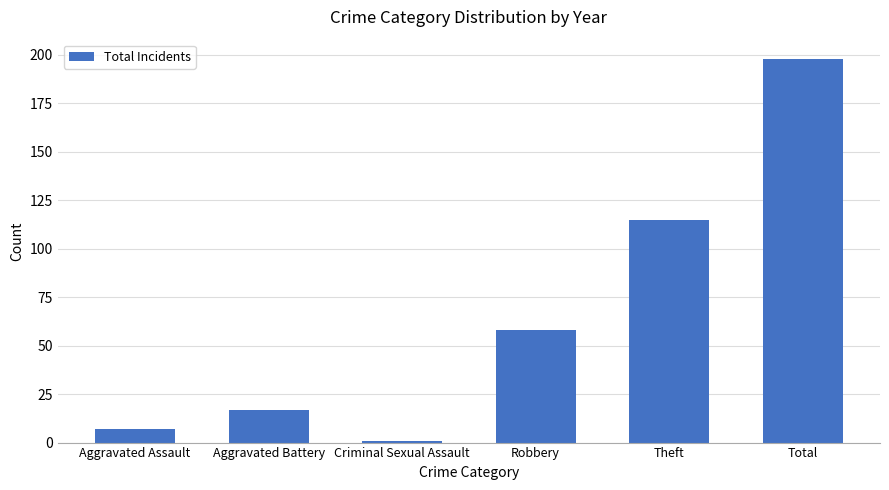

How many categories are shown in the chart?

6